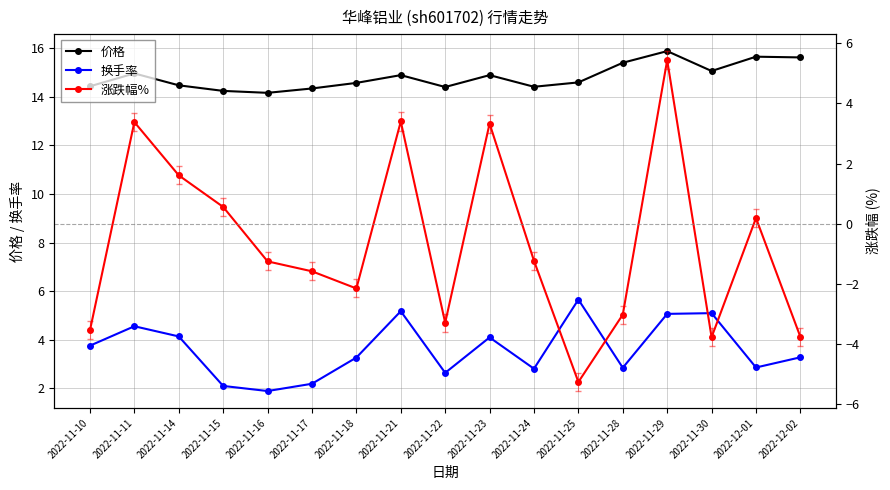

What value does the 涨跌幅% series have at 2022-11-15?

0.6